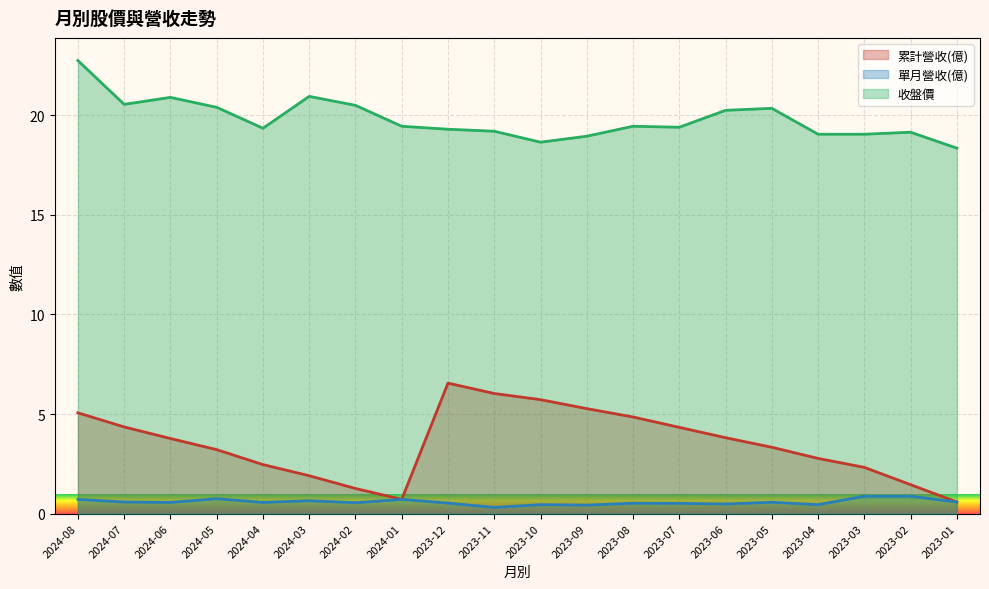

Reading left to right, list all the values displayed in this chart.

累計營收(億): 2024-08=5.1	2024-07=4.3	2024-06=3.8	2024-05=3.2	2024-04=2.5	2024-03=1.9	2024-02=1.3	2024-01=0.7	2023-12=6.5	2023-11=6.0	2023-10=5.7	2023-09=5.3	2023-08=4.8	2023-07=4.3	2023-06=3.8	2023-05=3.3	2023-04=2.8	2023-03=2.3	2023-02=1.4	2023-01=0.6
單月營收(億): 2024-08=0.7	2024-07=0.6	2024-06=0.6	2024-05=0.7	2024-04=0.6	2024-03=0.6	2024-02=0.5	2024-01=0.7	2023-12=0.5	2023-11=0.3	2023-10=0.4	2023-09=0.4	2023-08=0.5	2023-07=0.5	2023-06=0.5	2023-05=0.6	2023-04=0.4	2023-03=0.9	2023-02=0.9	2023-01=0.6
收盤價: 2024-08=22.8	2024-07=20.6	2024-06=20.9	2024-05=20.4	2024-04=19.4	2024-03=20.9	2024-02=20.5	2024-01=19.4	2023-12=19.3	2023-11=19.2	2023-10=18.6	2023-09=18.9	2023-08=19.4	2023-07=19.4	2023-06=20.2	2023-05=20.4	2023-04=19.1	2023-03=19.1	2023-02=19.1	2023-01=18.4